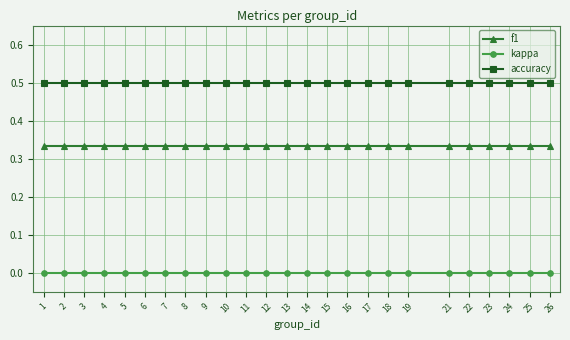

What is the average value of the accuracy series?

0.5